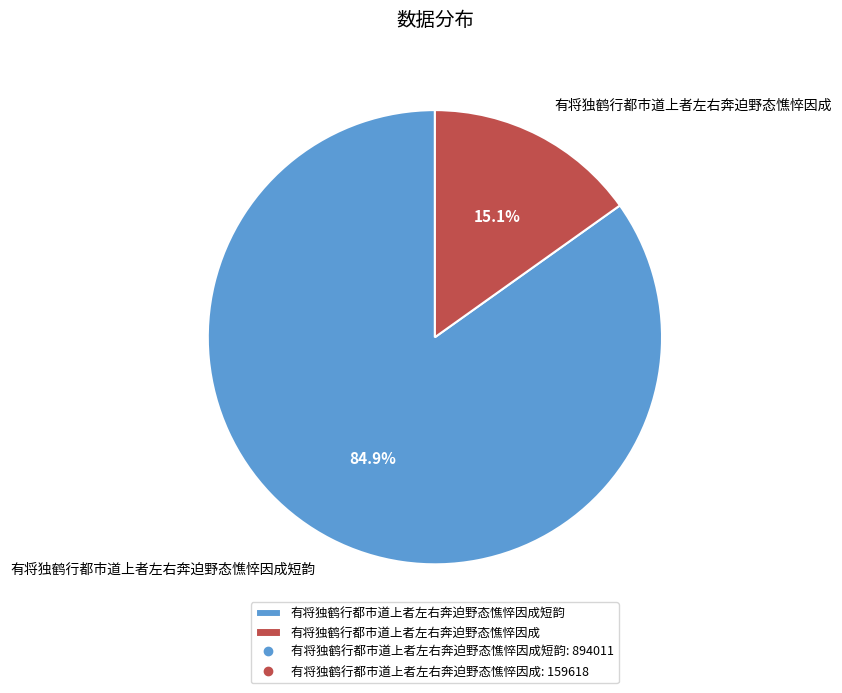

What is the smallest slice in the pie chart?

有将独鹤行都市道上者左右奔迫野态憔悴因成